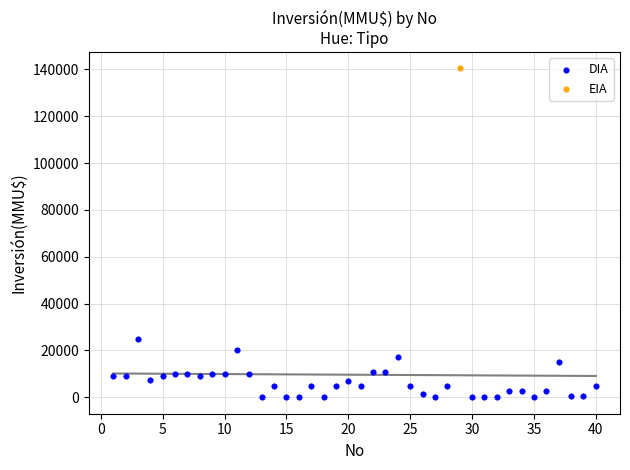

What are all the series names shown in the legend?

DIA, EIA